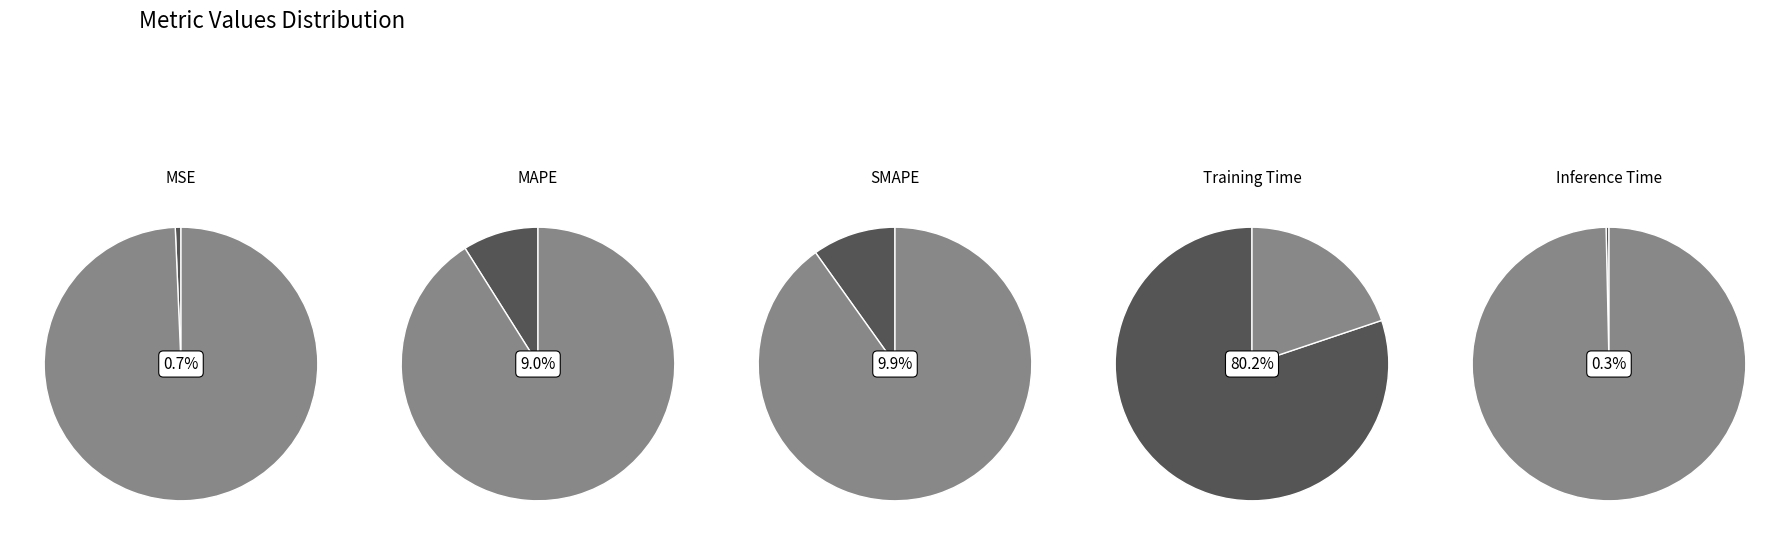

What percentage do MSE and Training Time together represent?

80.8%